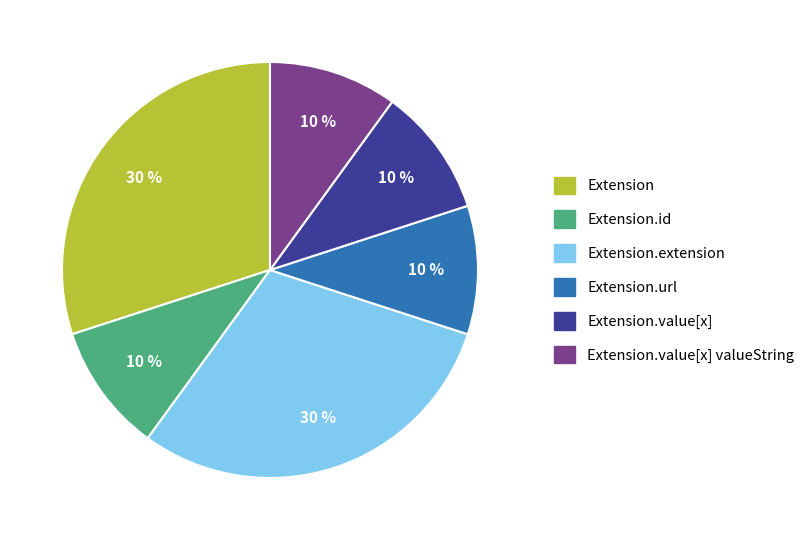

Is there a majority slice in this chart?

No